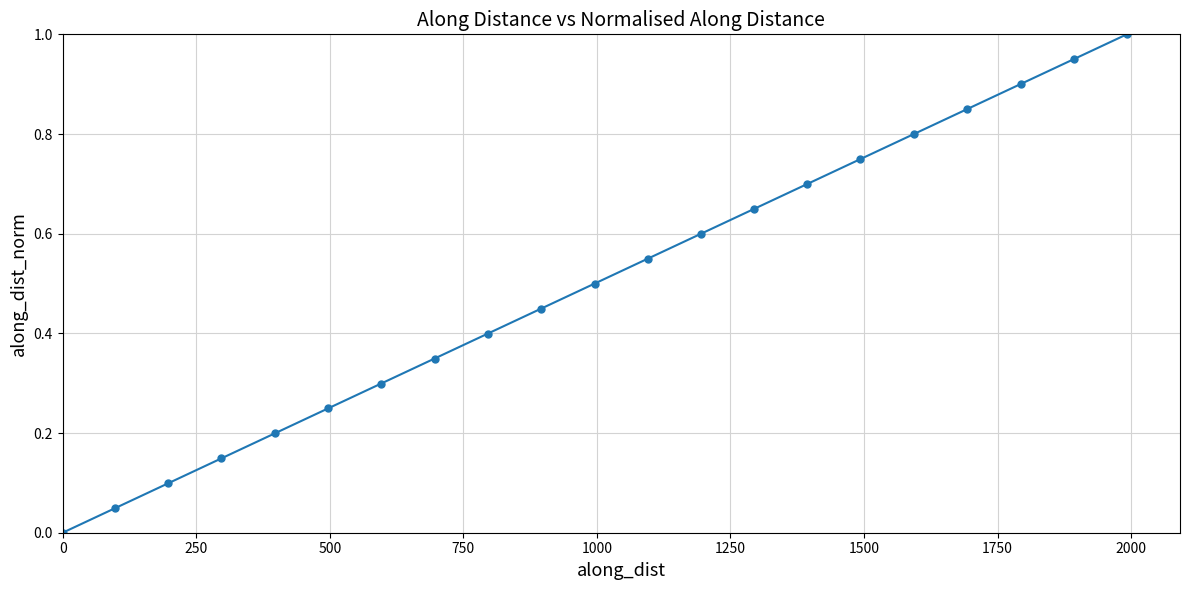

True or false: the data has more than 2 interior local peaks.

False